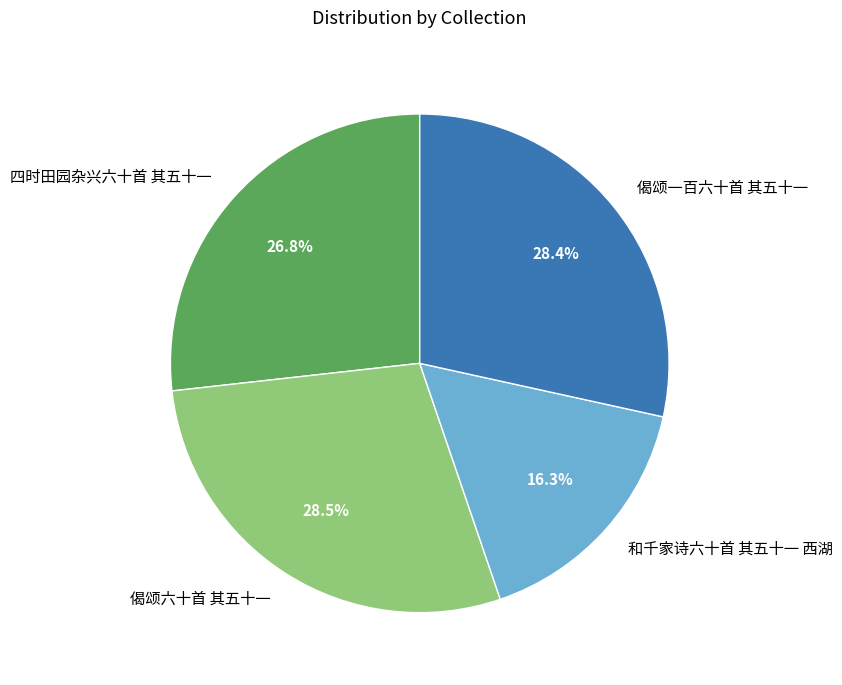

Do 偈颂六十首 其五十一 and 偈颂一百六十首 其五十一 together represent more than half of the pie?

Yes